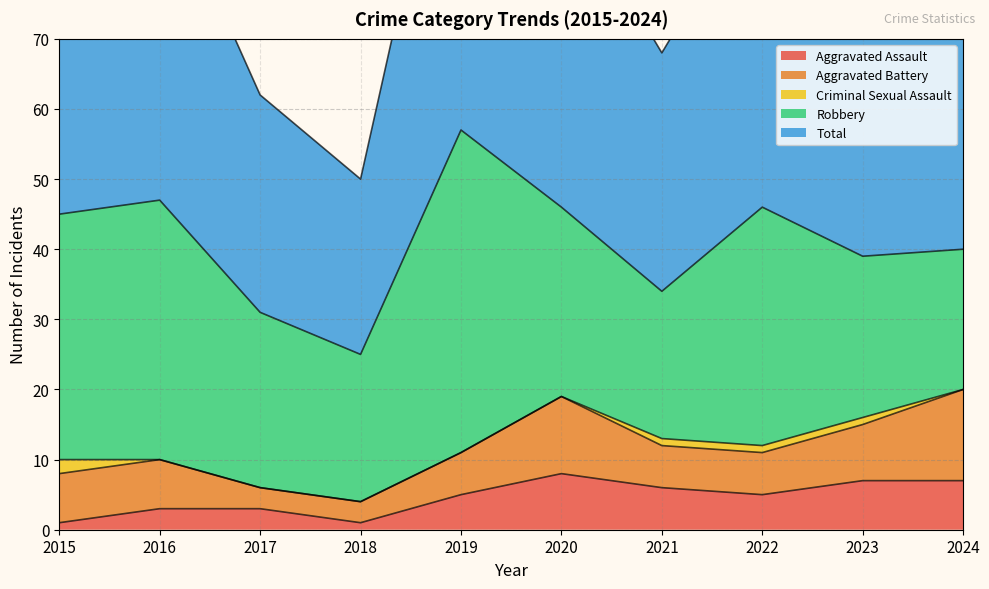

At which label is Criminal Sexual Assault closest to 1?

2021